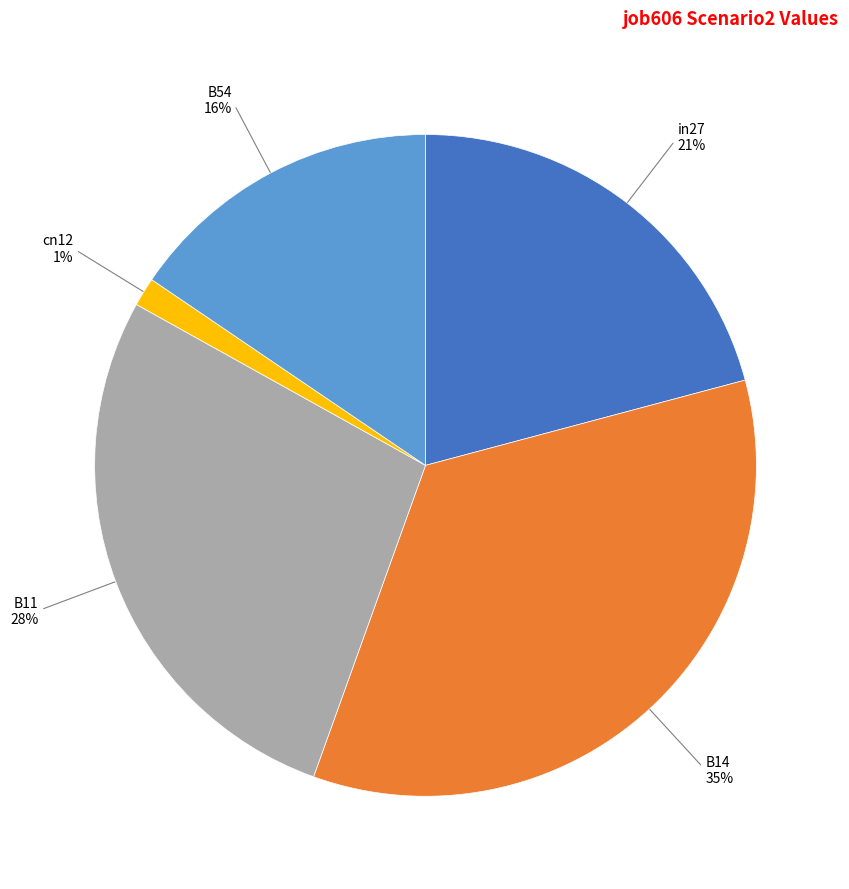

What is the largest slice in the pie chart?

B14